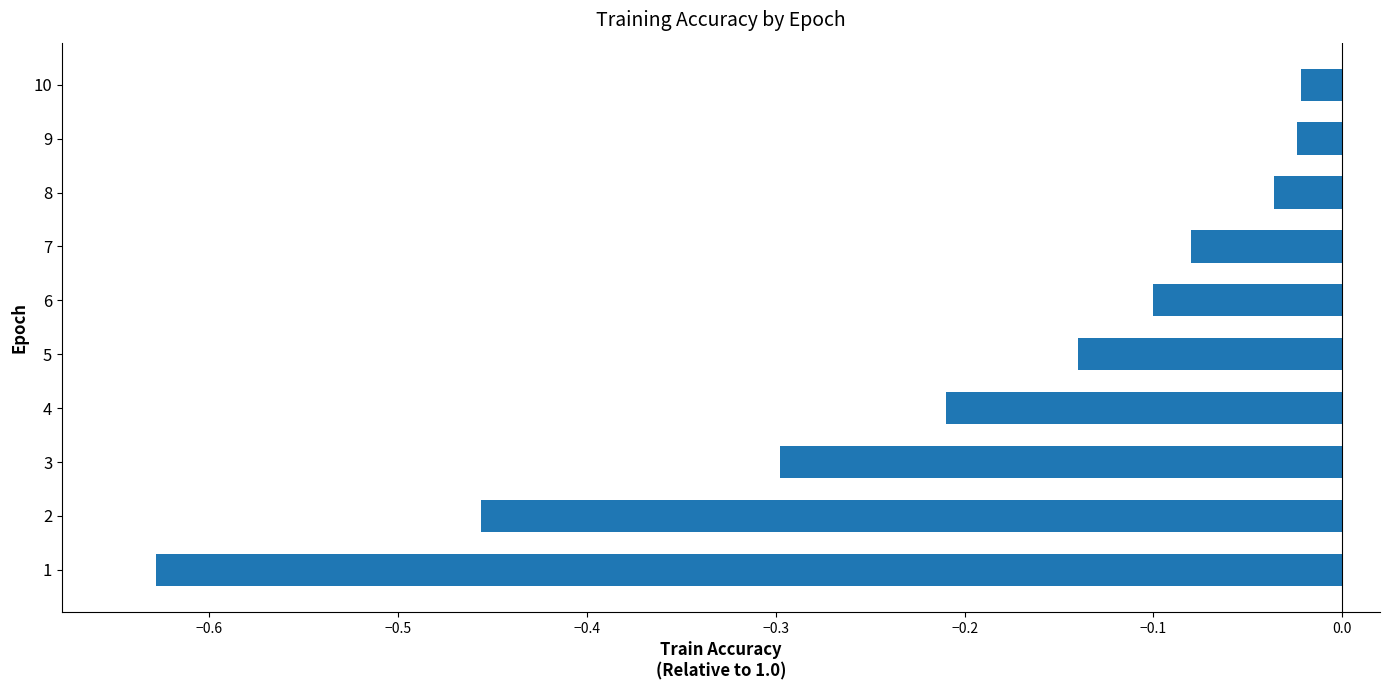

What is the sum of the values at 1 and 4?

-0.8